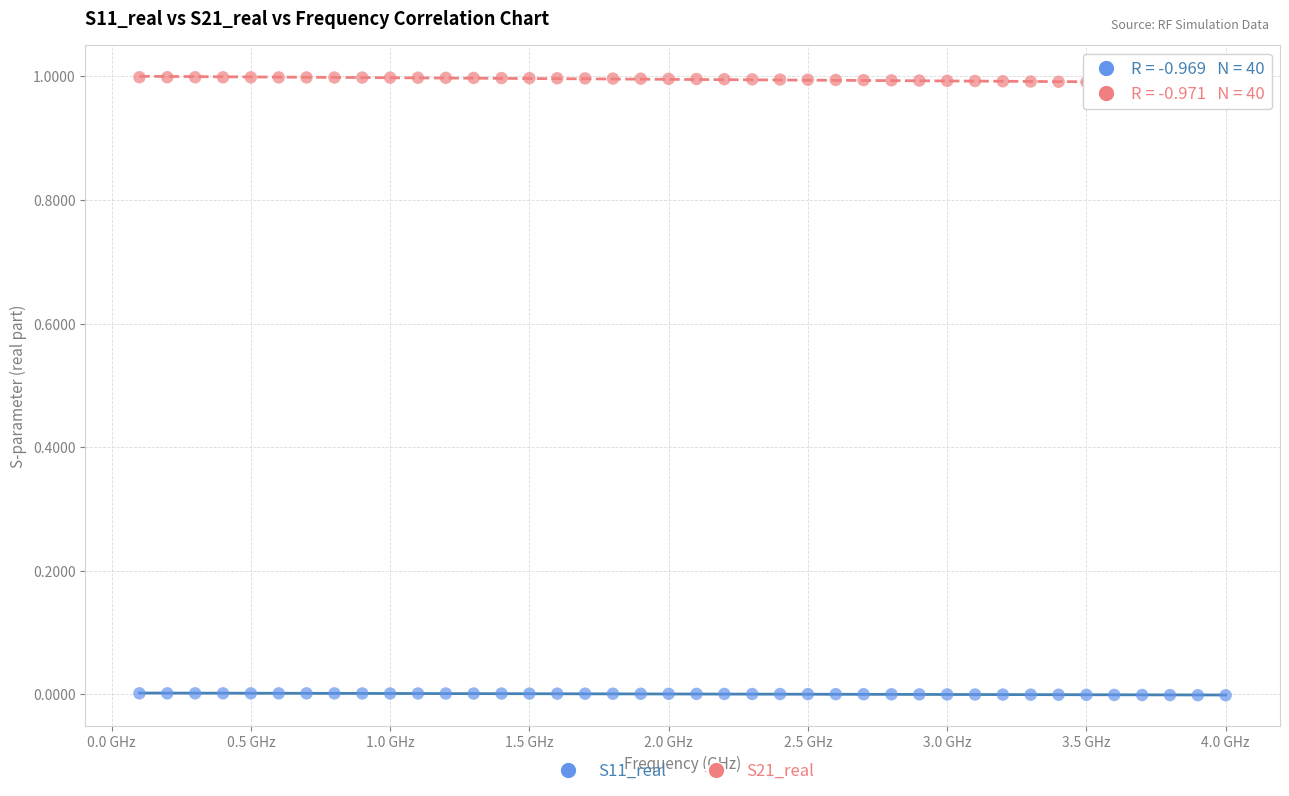

Across all data points, what is the range of X values (max minus min)?

3.9